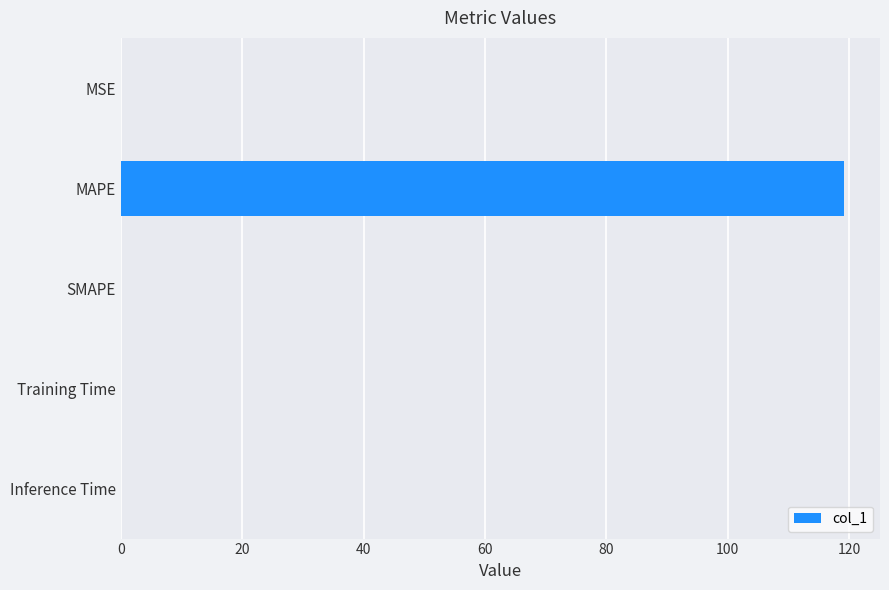

What is the approximate value at MAPE?

119.1